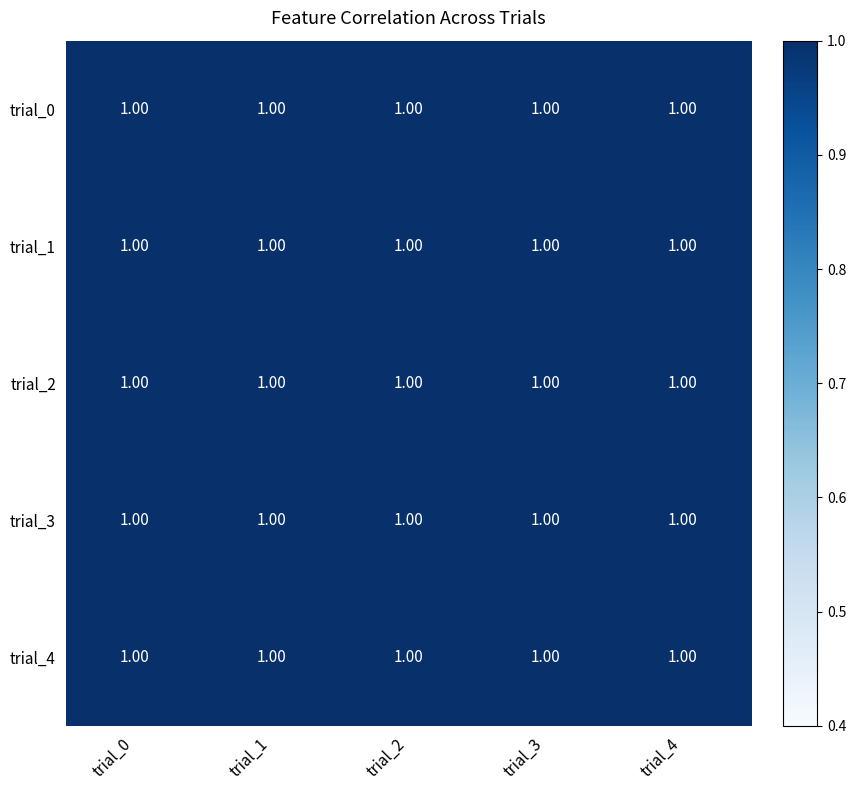

Where is trial_3 nearest to the value 0?

trial_2